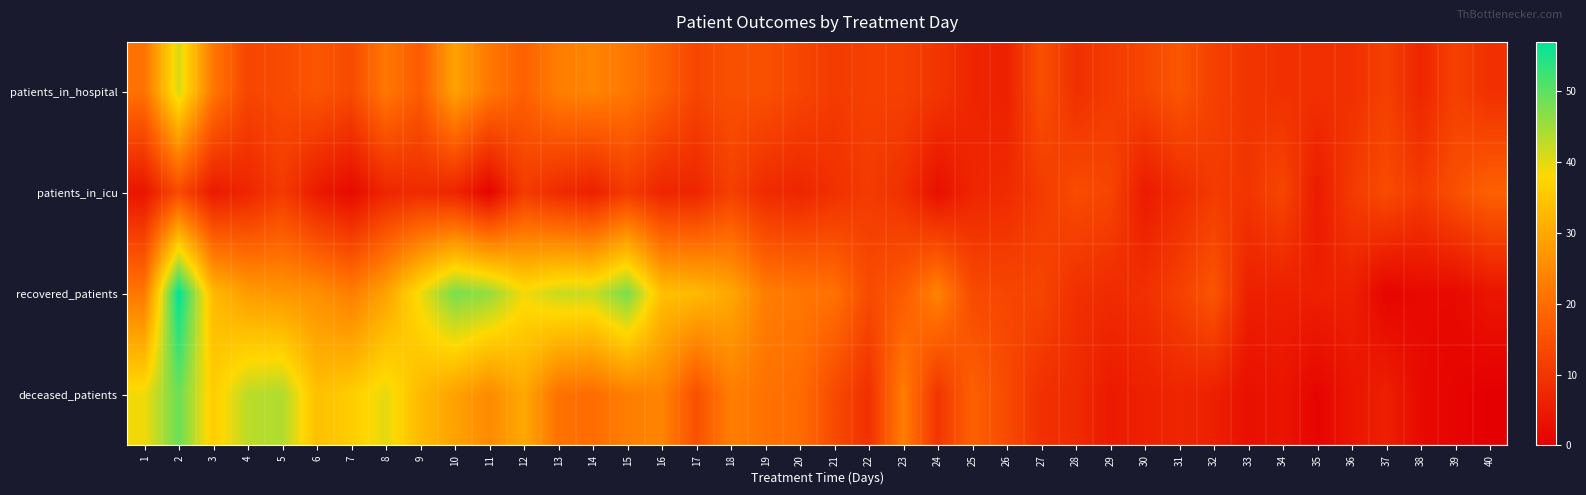

Which series has the largest range (max minus min)?

recovered_patients